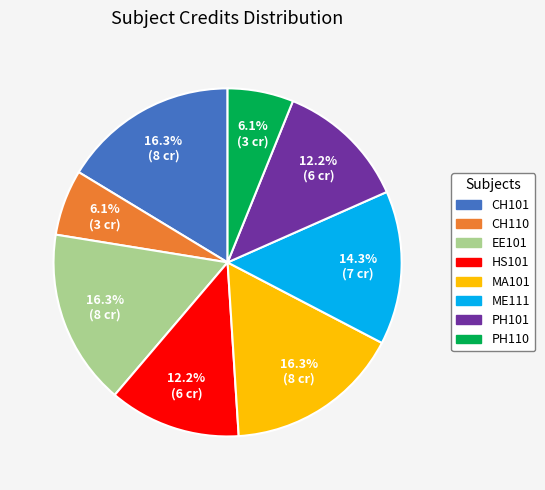

What is the ratio of the value at PH101 to the value at CH110?

2.0